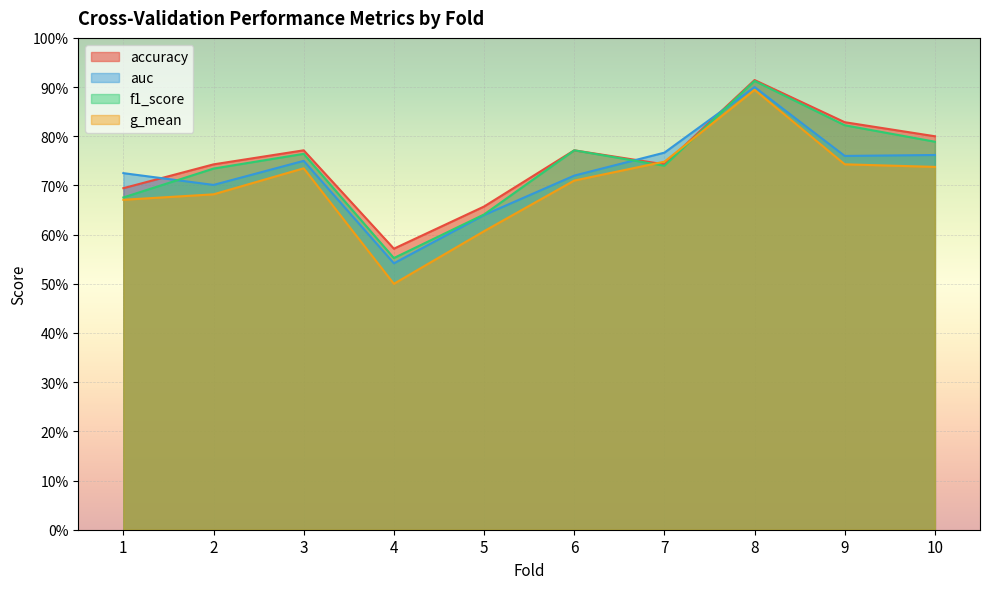

Which has a higher value, 8 or 6?

8